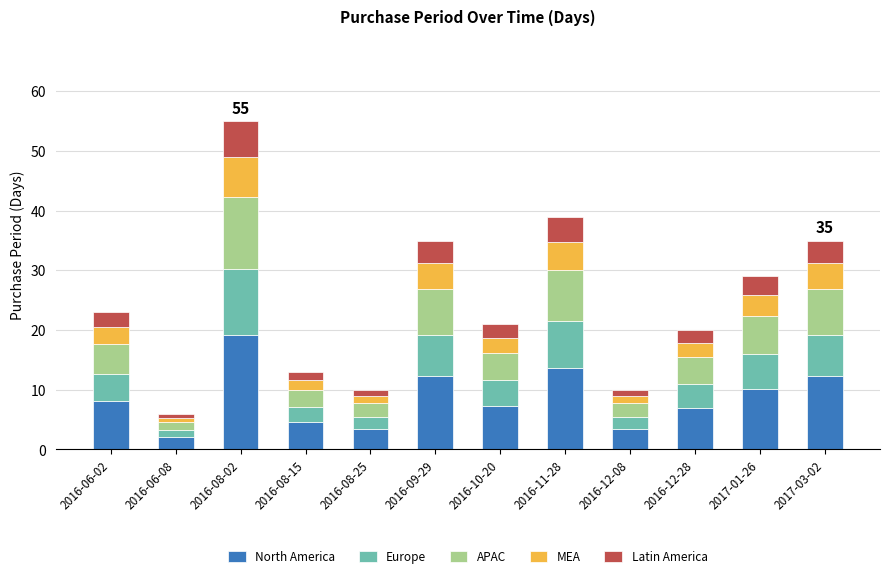

What is the total value across all series at 2017-01-26?

29.0